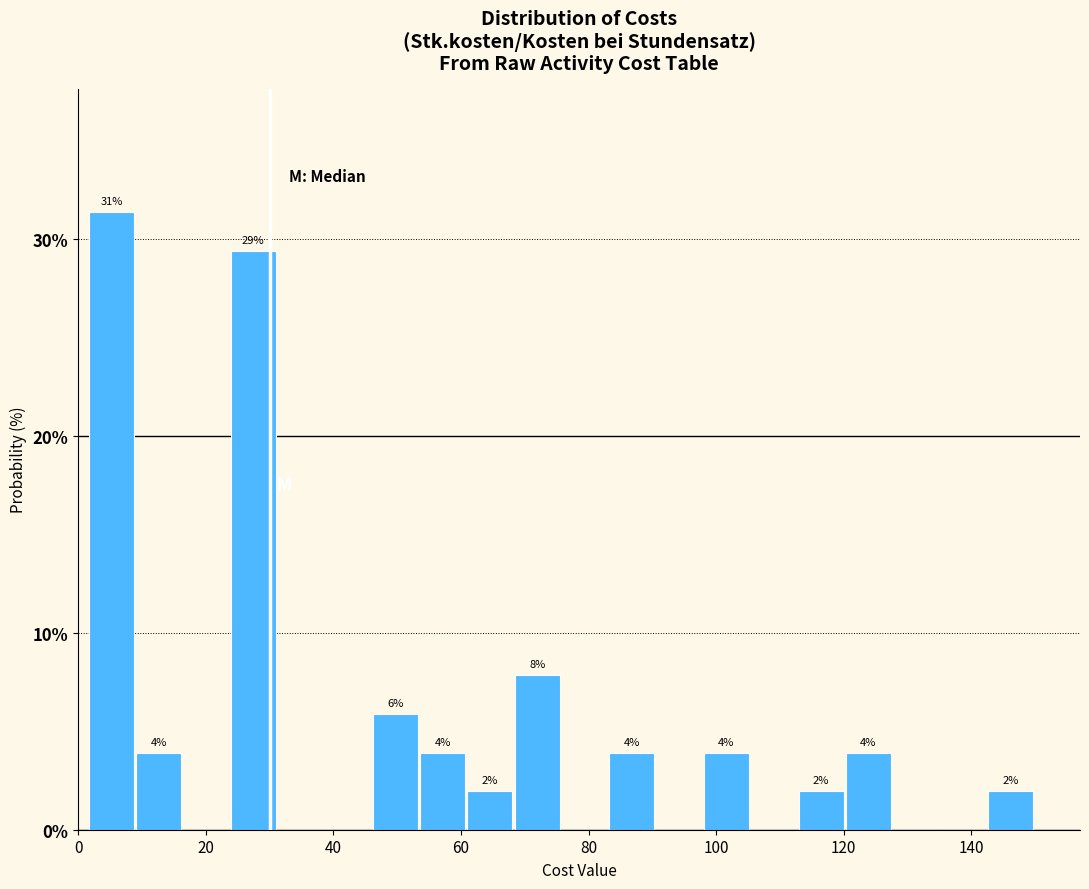

Read against the x-axis, roughly where is the centre of the tallest bar?

6